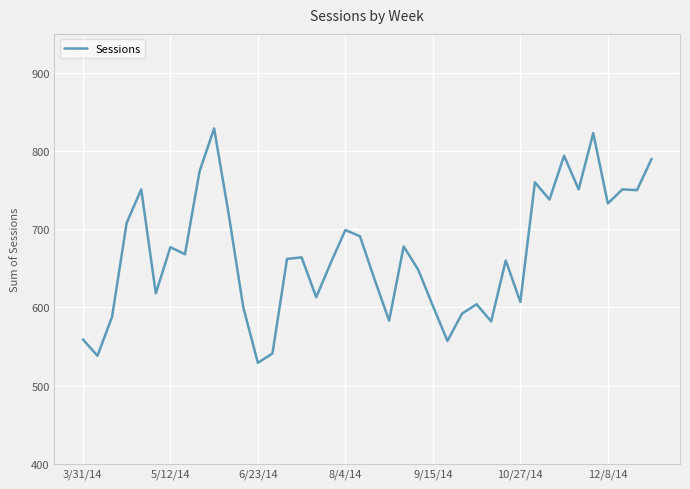

What is the sum of all values?

26724